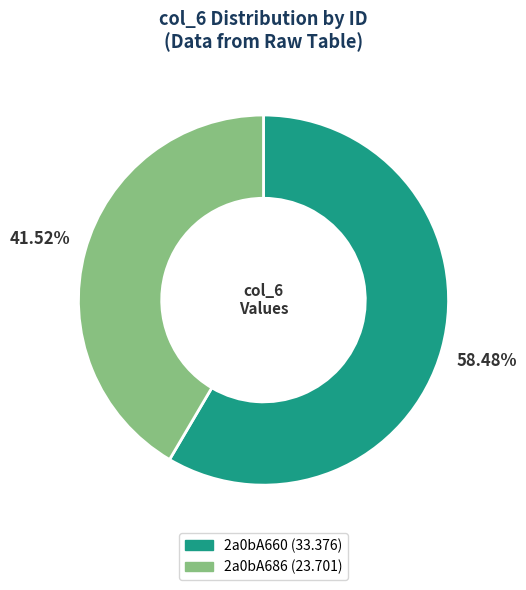

What is the ratio of the value at 2a0bA660 to the value at 2a0bA686?

1.4